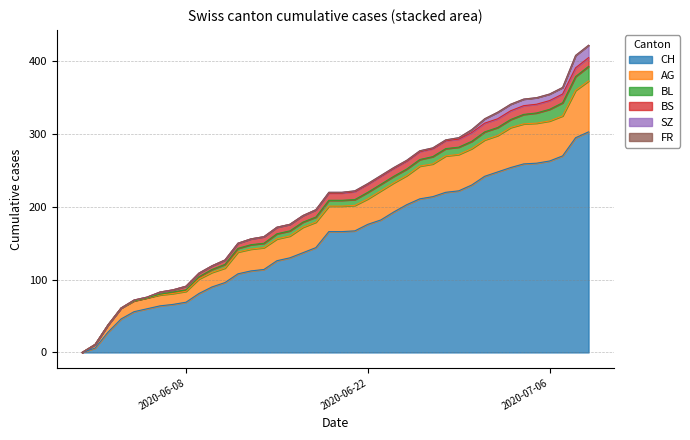

How many data points in SZ are less than 1?

19